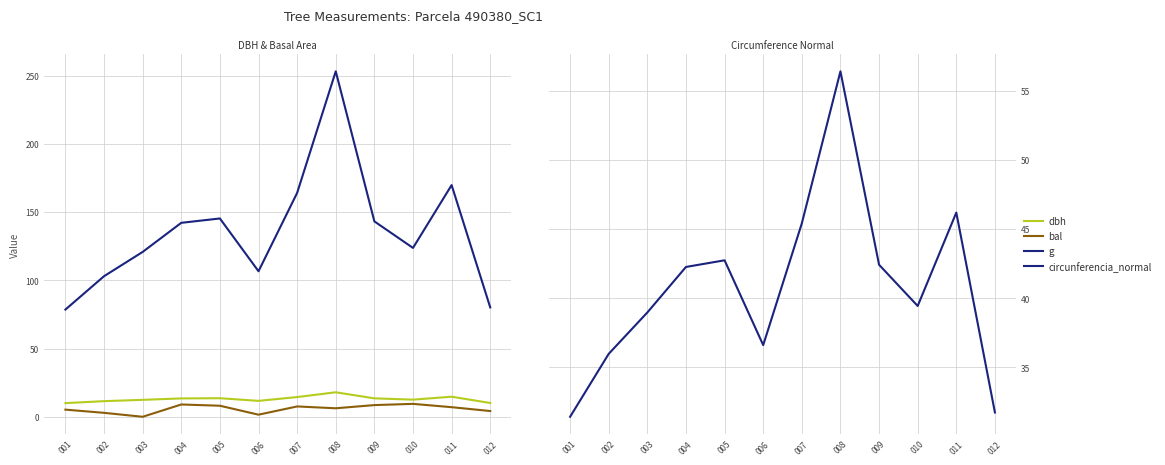

List the series in order of their peak value, lowest first.

bal, dbh, circunferencia_normal, g